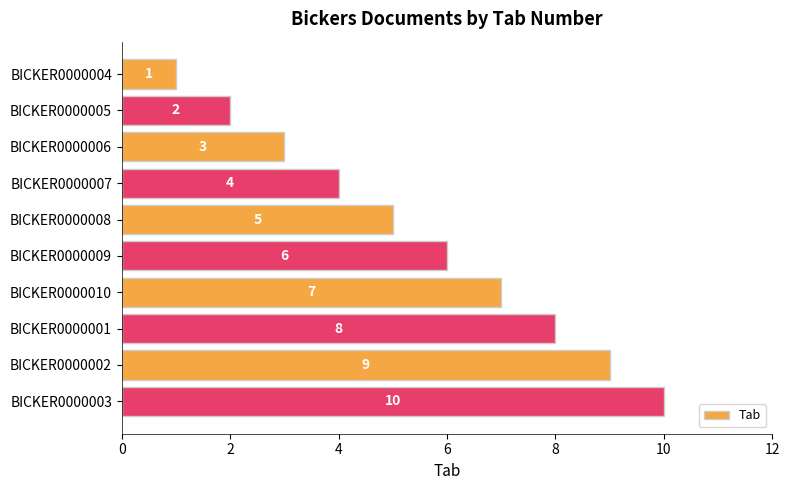

Is it true that the value at BICKER0000006 is 3?

True